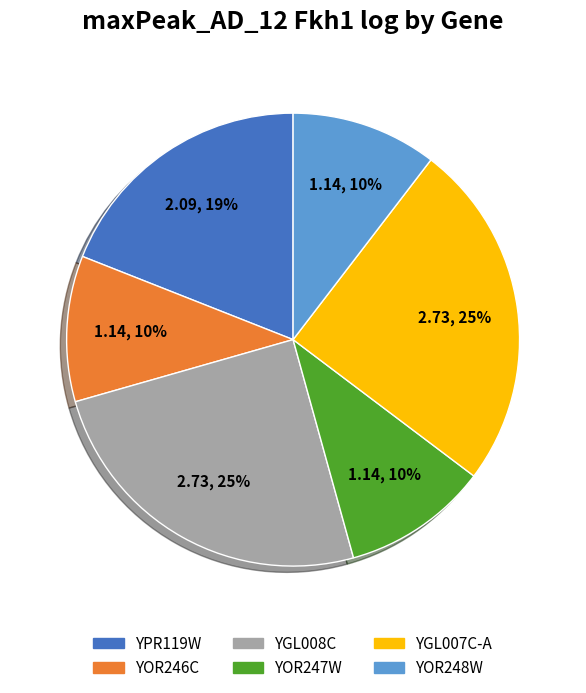

Approximately how many times larger is the value at YOR246C compared to YOR248W?

1.0